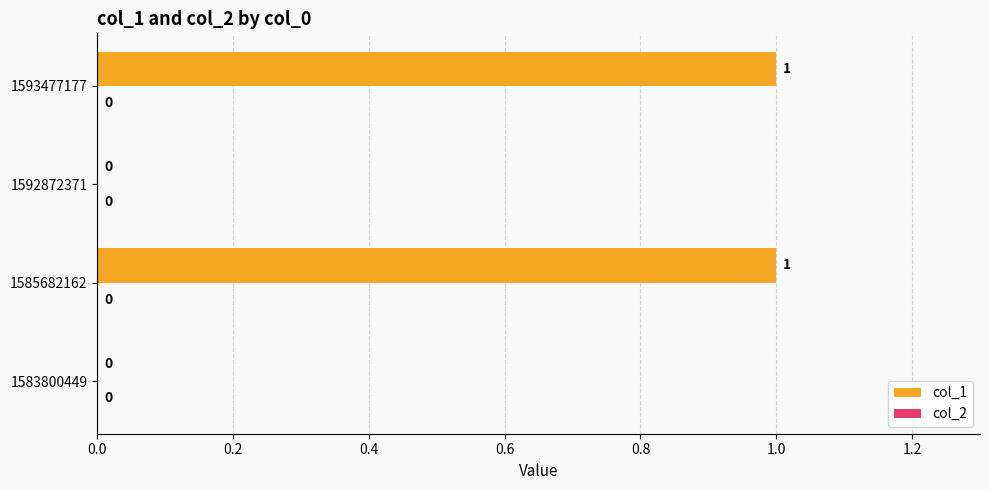

Is it true that the value at 1585682162 is 1?

True